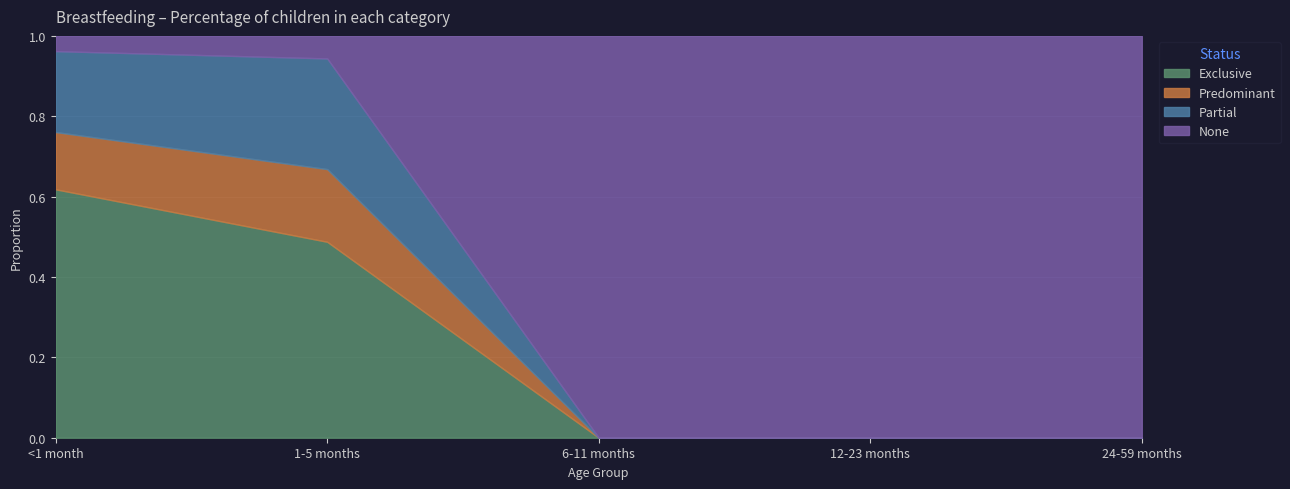

Rank the series by their maximum value, from lowest to highest.

Predominant, Partial, Exclusive, None